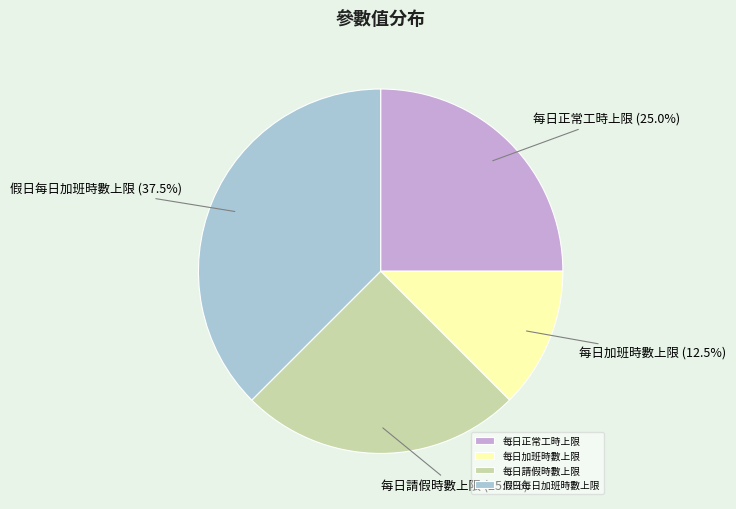

Do 每日正常工時上限 and 假日每日加班時數上限 together represent more than half of the pie?

Yes